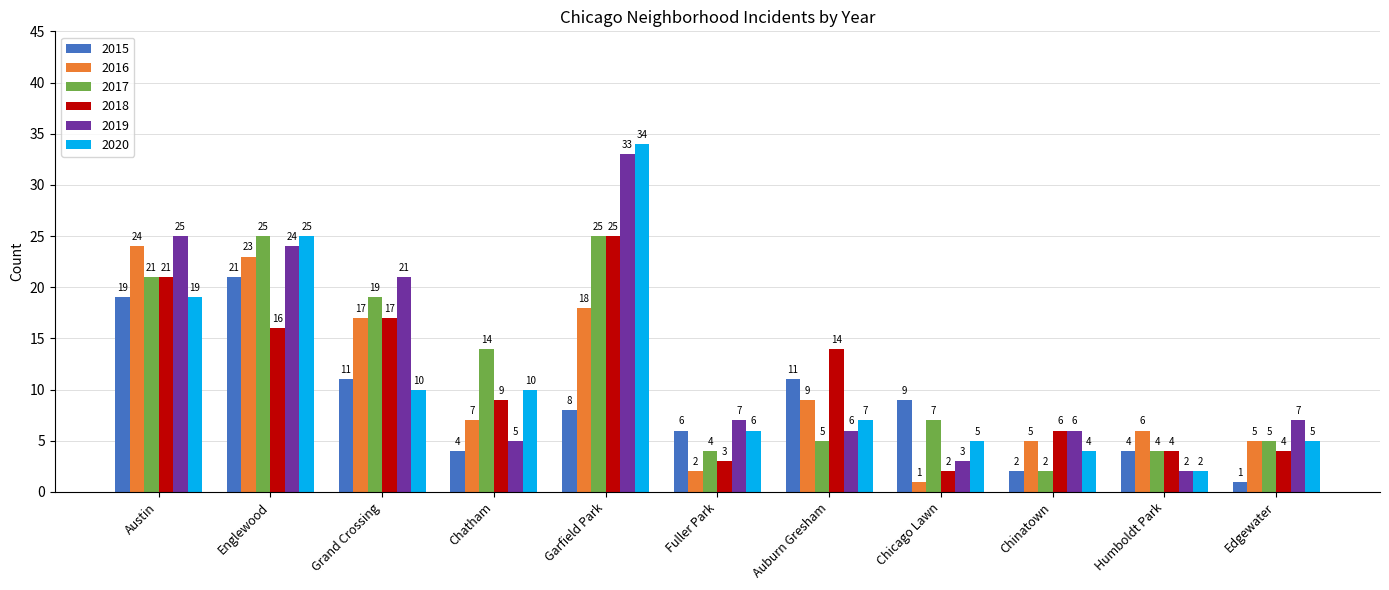

Are the bars horizontal?

No